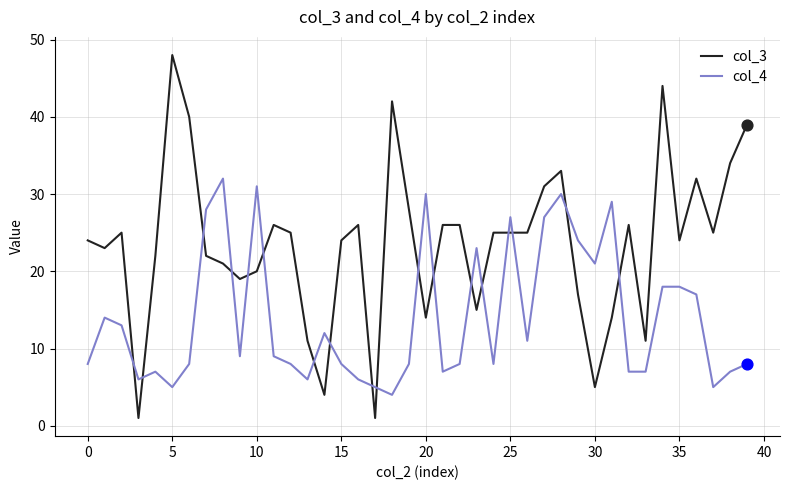

Which series has the largest total across all categories?

col_3